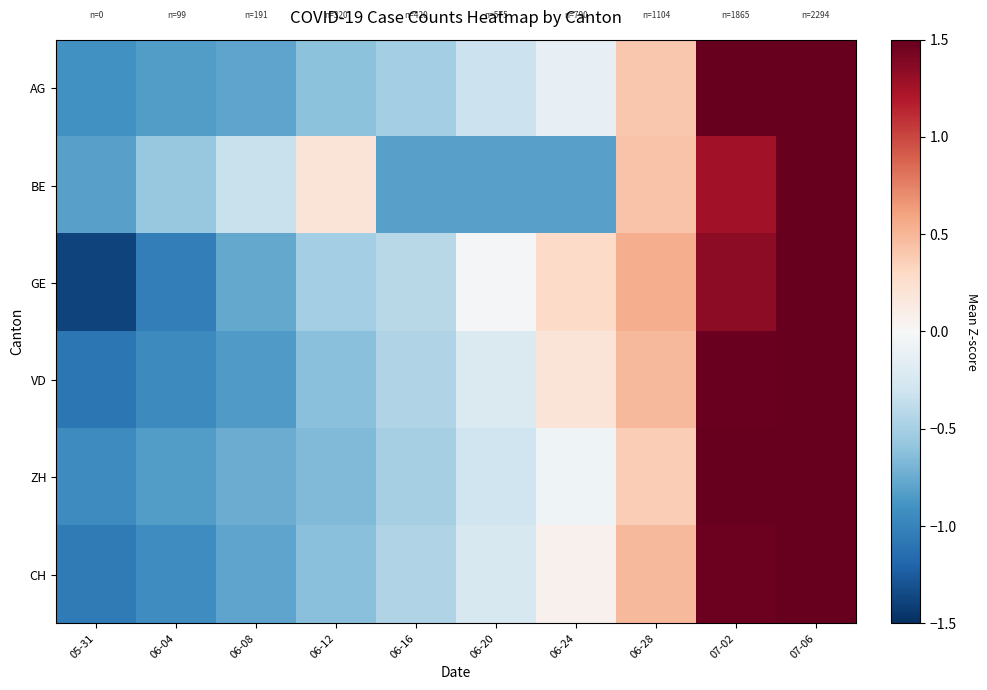

How many series are shown in this chart?

6